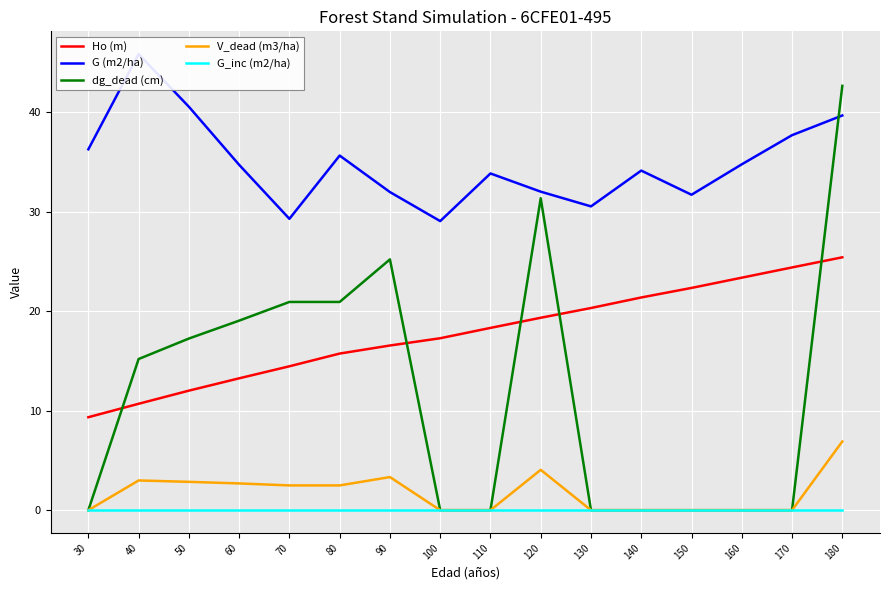

Is this an area chart (filled region under the line)?

No